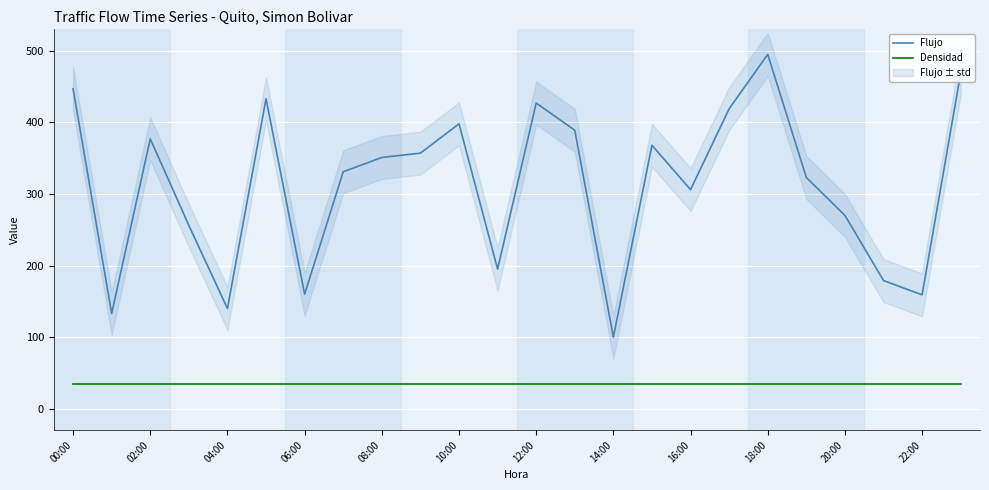

How many interior local peaks does the Flujo series have?

6